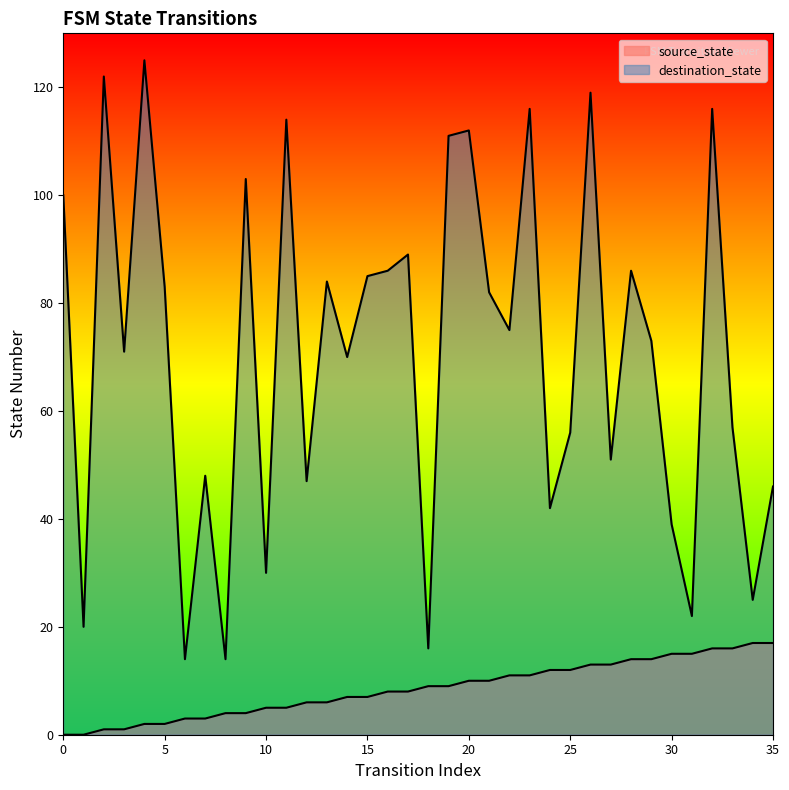

What is the value of the destination_state point at the 27th from the left?

119